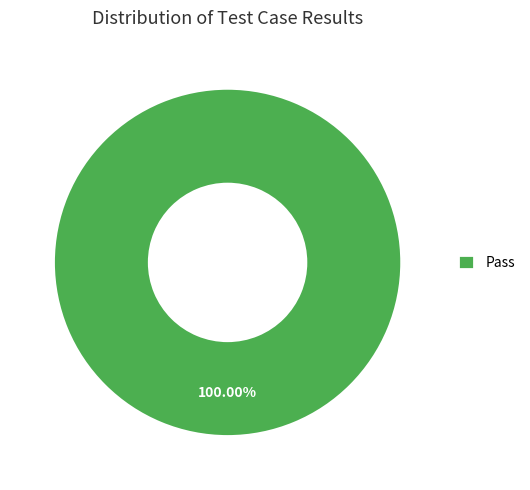

Rank the categories by value from lowest to highest.

Pass